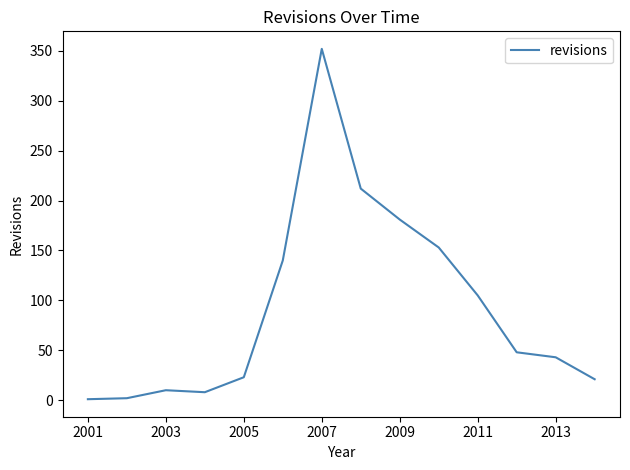

How many lines are shown in the chart?

1